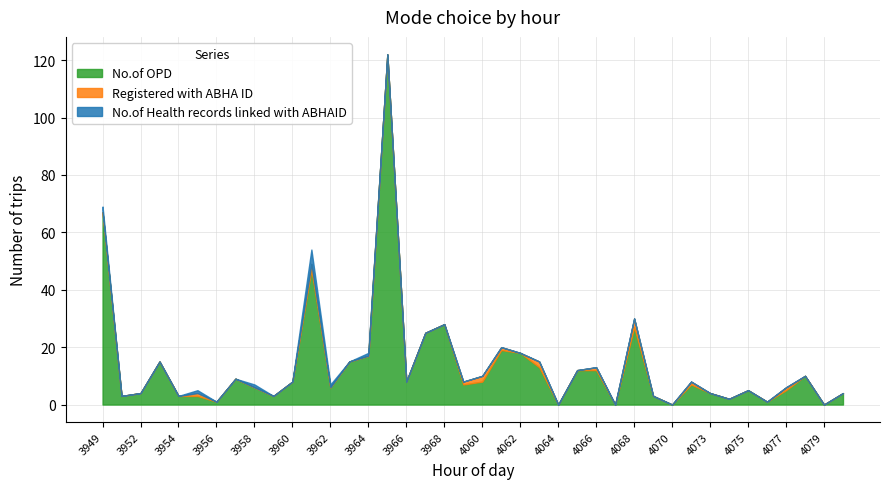

Which has a higher value, 4061 or 4069?

4061